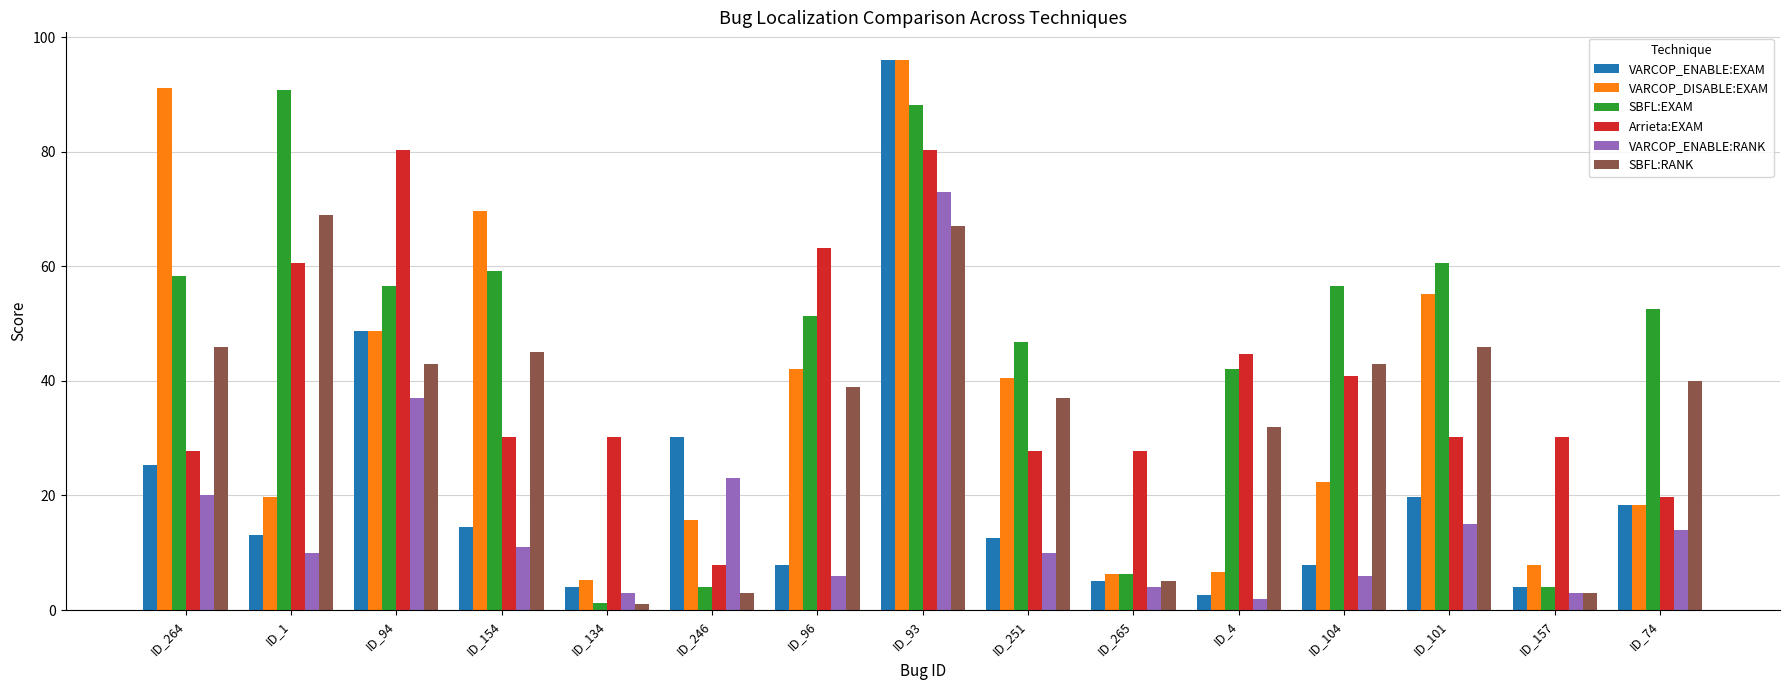

What is the sum of all VARCOP_ENABLE:RANK values?

237.0